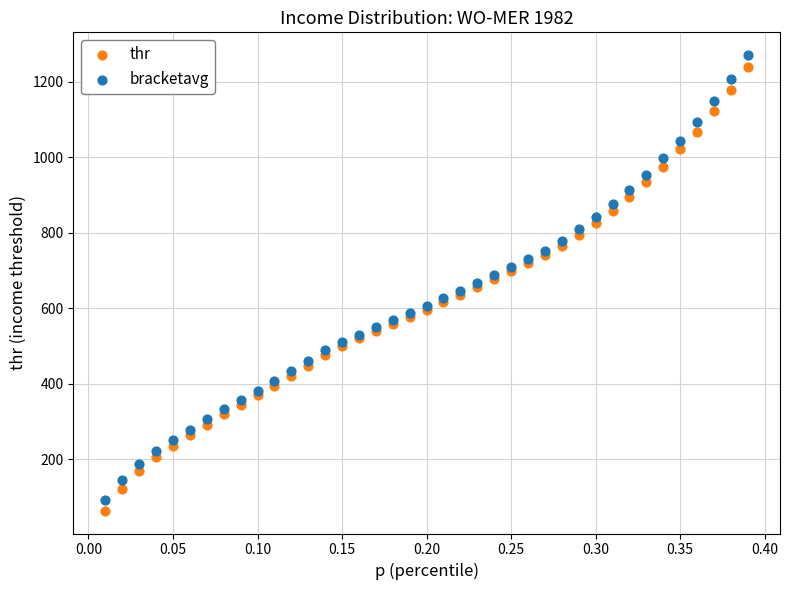

Which series has the largest Y range (max minus min)?

bracketavg